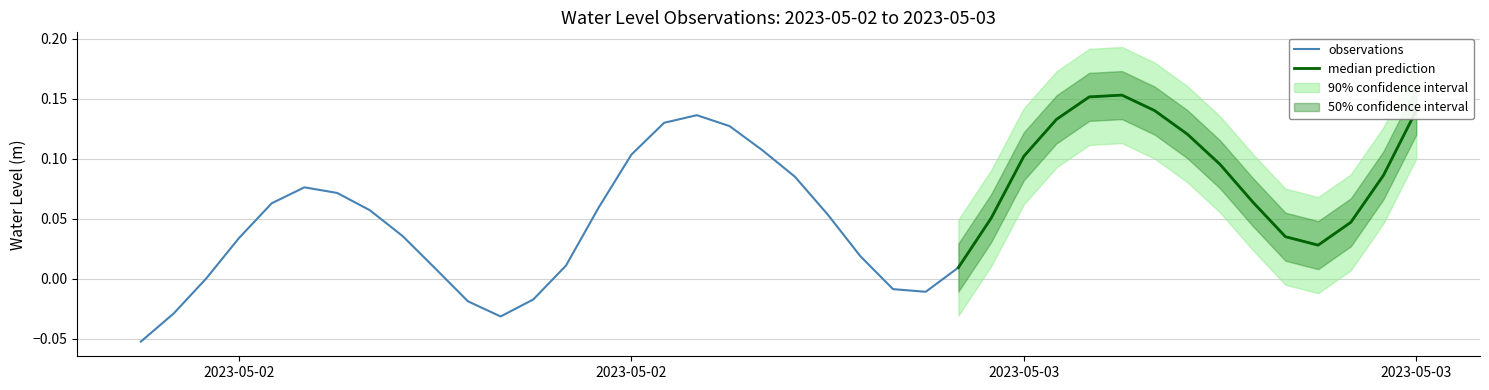

True or false: there are more than 1 points higher than both neighbors.

True